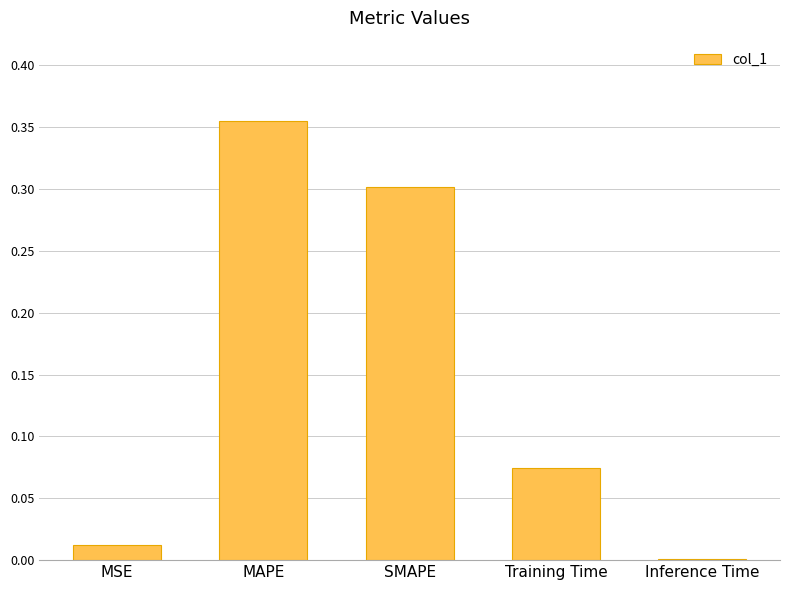

What is the sum of all values?

0.7